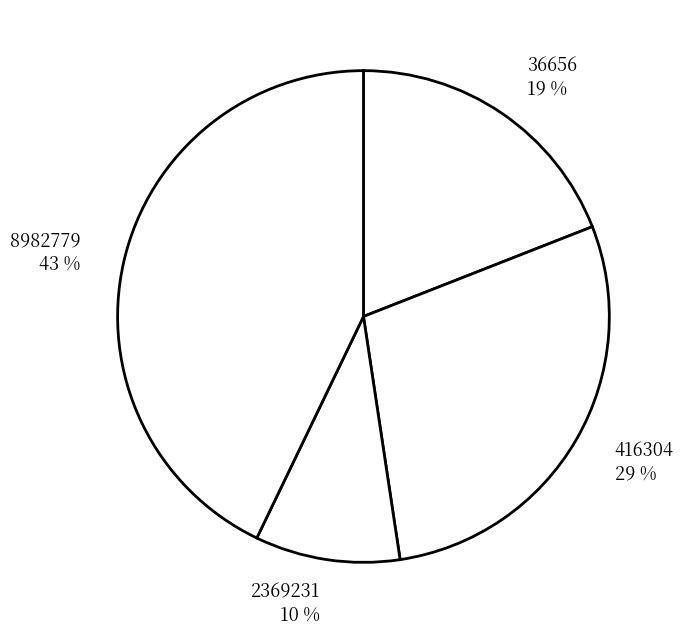

Which slice is the largest?

8982779